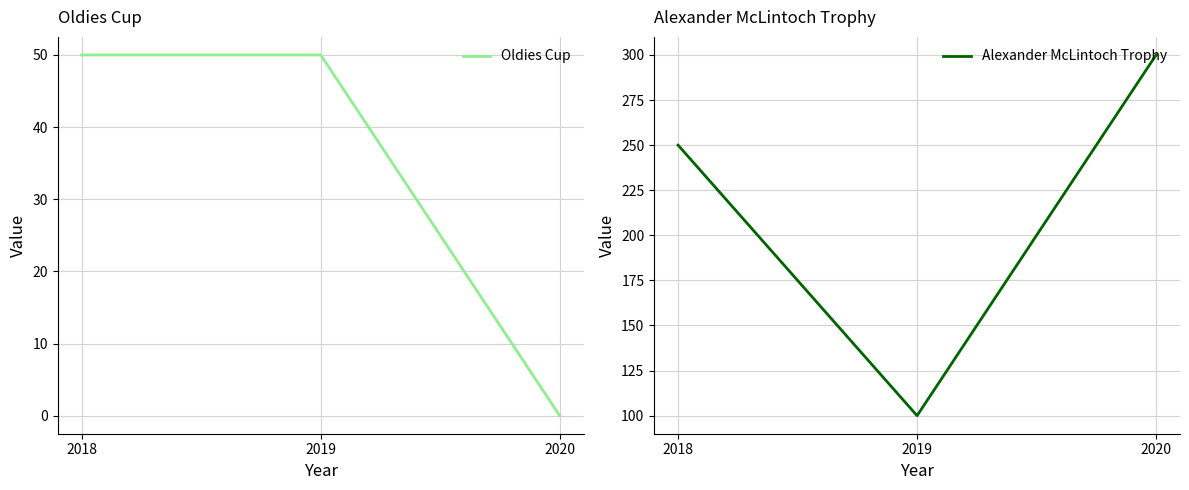

Does the chart display data point markers on the line(s)?

No